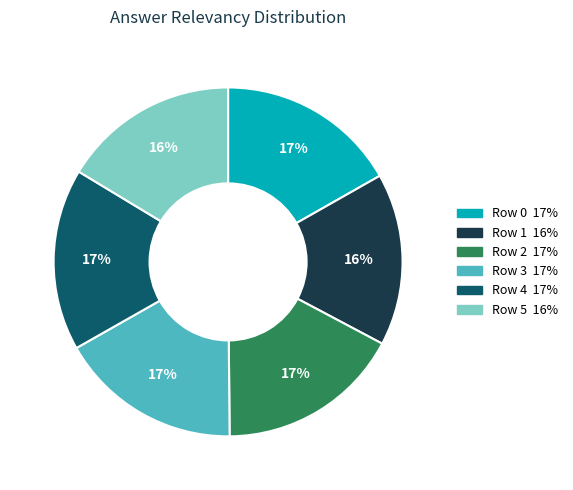

Does Row 4 represent more than half of the total?

No